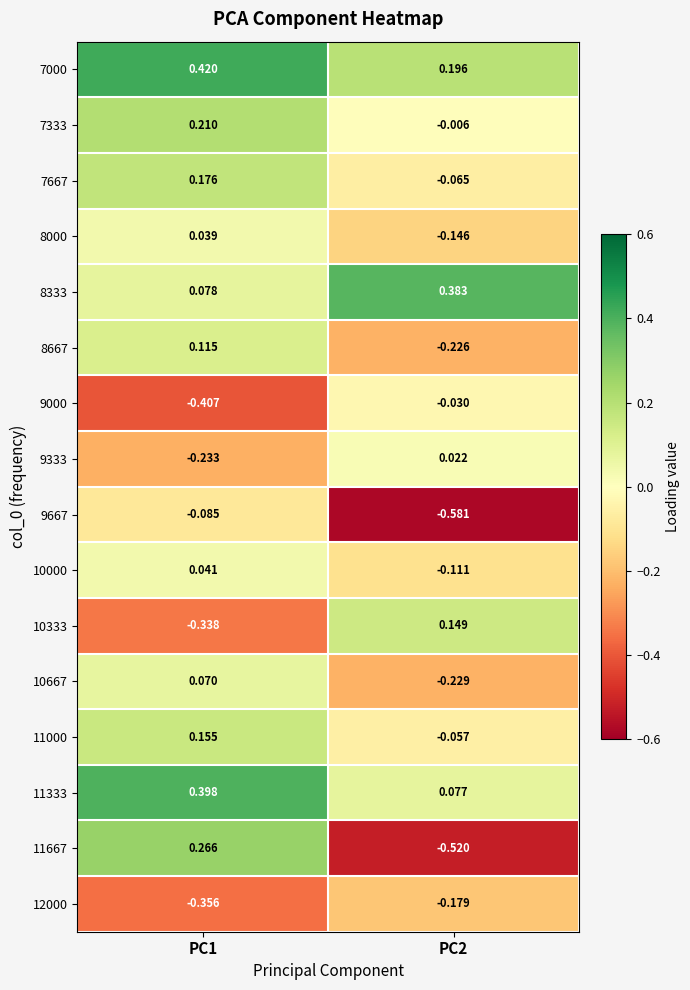

Which series has the largest total across all categories?

7000